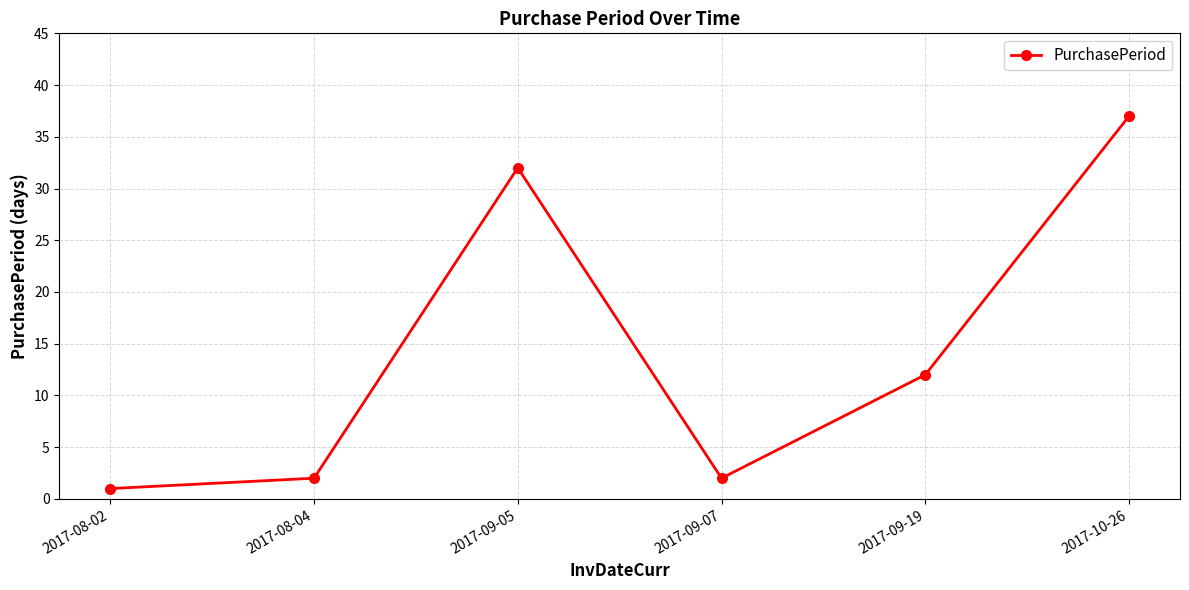

Between 2017-08-04 and 2017-09-05, which is larger?

2017-09-05